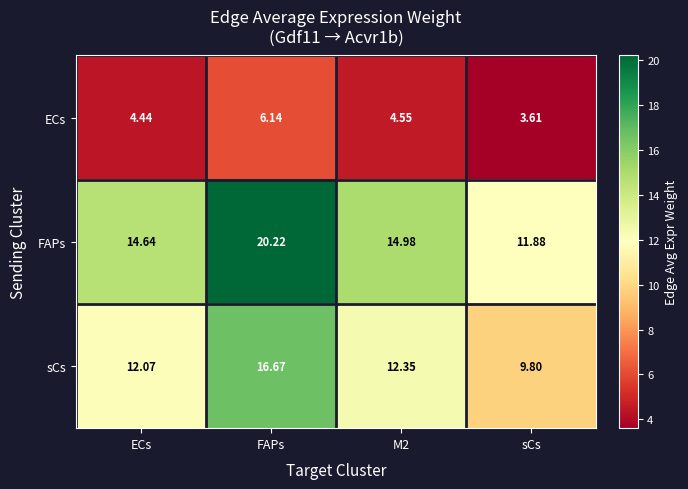

At which label does ECs reach its peak?

FAPs